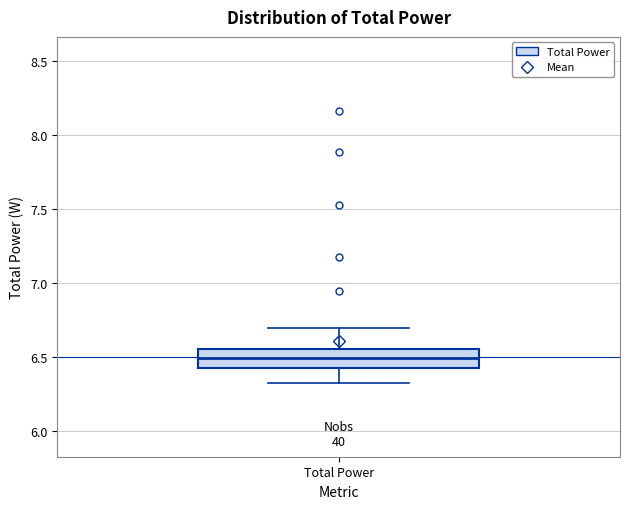

Read this box plot against the y-axis: the position of the median line, the range covered by the box, and the ends of both whiskers. The values are not printed on the chart, so give them approximately, as read against the axis.

median 6.50, box 6.40 to 6.55, whiskers 6.35 to 6.70